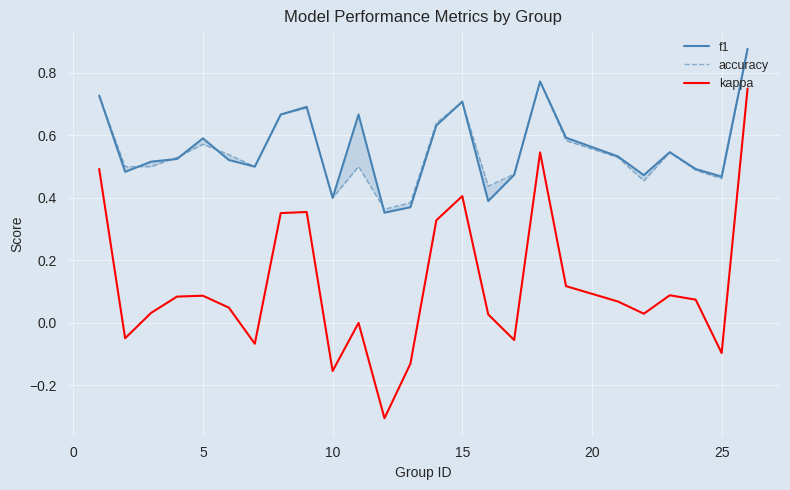

Reading right to left, extract all data points from this chart.

f1: 0.9	0.5	0.5	0.5	0.5	0.5	0.6	0.8	0.5	0.4	0.7	0.6	0.4	0.4	0.7	0.4	0.7	0.7	0.5	0.5	0.6	0.5	0.5	0.5	0.7
accuracy: 0.9	0.5	0.5	0.5	0.5	0.5	0.6	0.8	0.5	0.4	0.7	0.6	0.4	0.4	0.5	0.4	0.7	0.7	0.5	0.5	0.6	0.5	0.5	0.5	0.7
kappa: 0.8	-0.1	0.1	0.1	0.0	0.1	0.1	0.5	-0.1	0.0	0.4	0.3	-0.1	-0.3	0.0	-0.2	0.4	0.4	-0.1	0.0	0.1	0.1	0.0	-0.0	0.5